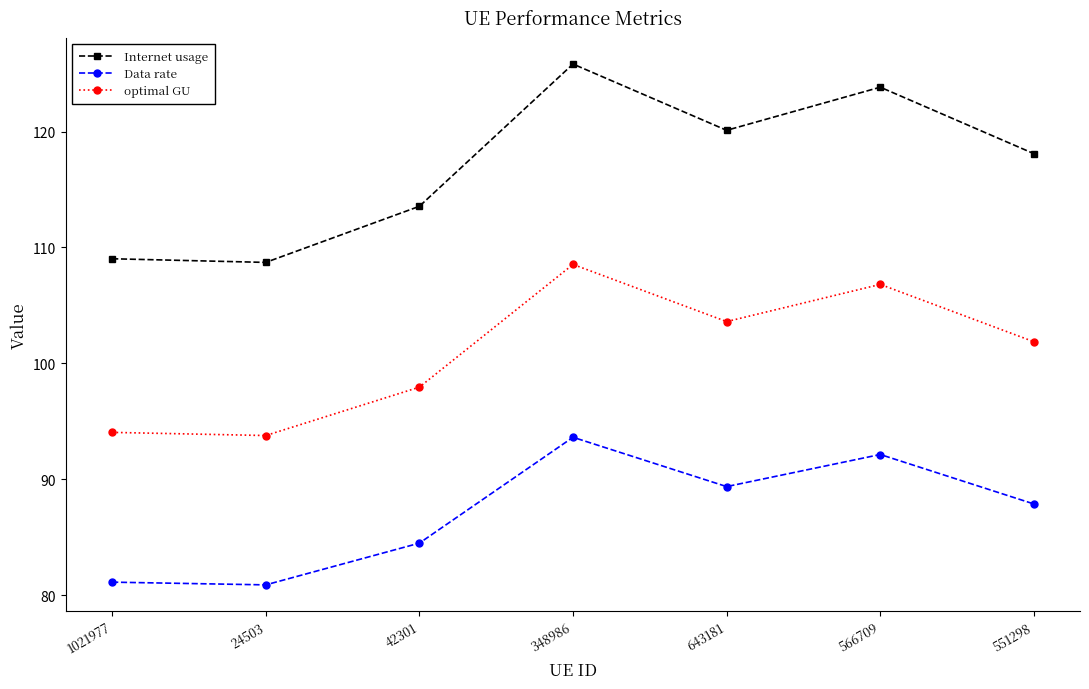

Which category has the highest value in the optimal GU series?

348986